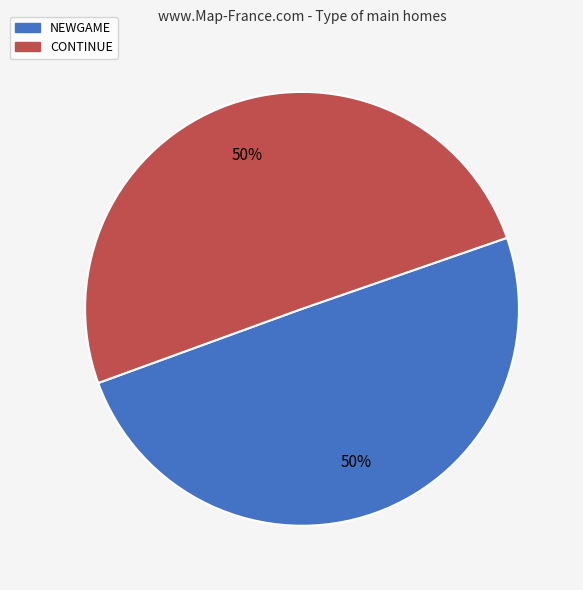

To the nearest percent, what is the average slice percentage?

50%